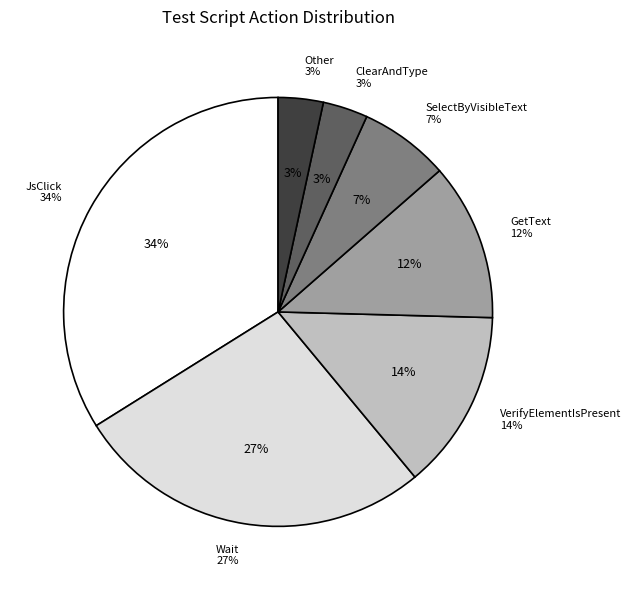

Is Wait the majority of the pie?

No